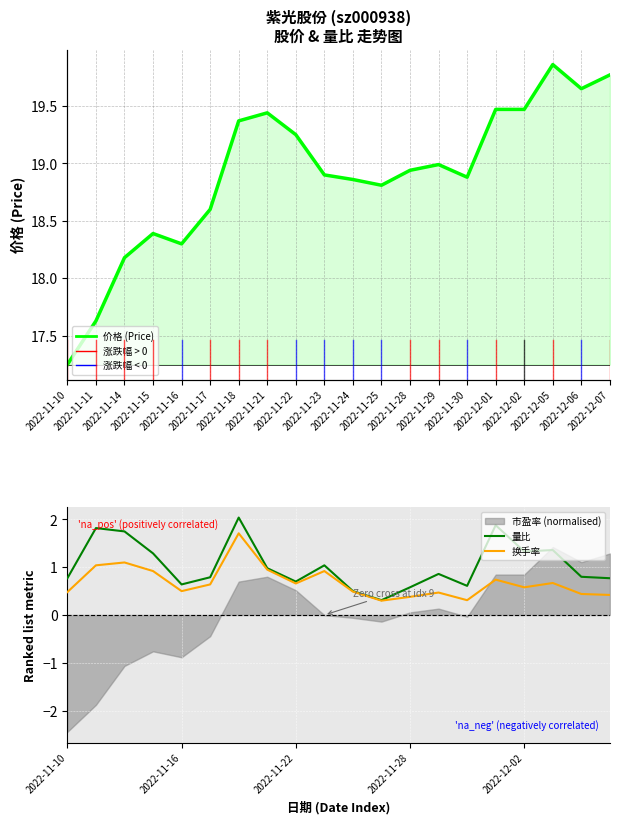

The value of 换手率 at 2022-11-10 is 0.5. True or false?

True